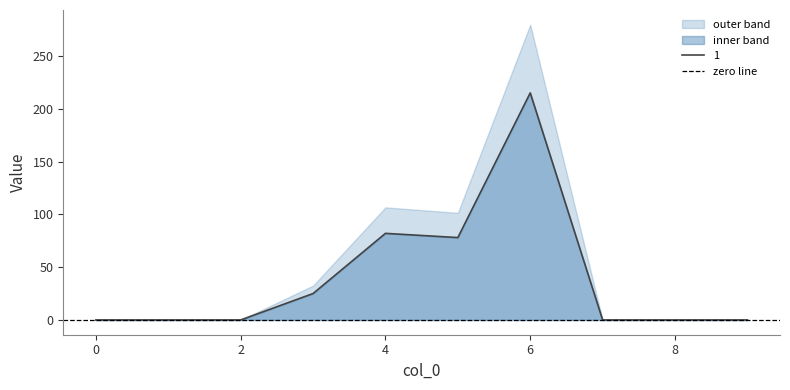

Is it true that 1 equals 121 at 0?

False